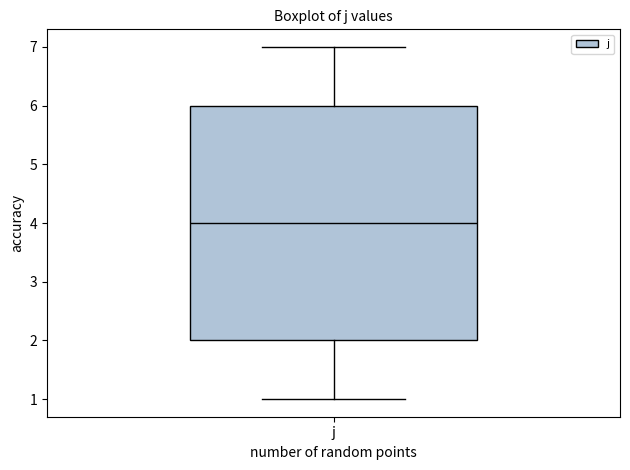

Read this box plot against the y-axis: the position of the median line, the range covered by the box, and the ends of both whiskers. The values are not printed on the chart, so give them approximately, as read against the axis.

median 4, box 2 to 6, whiskers 1 to 7